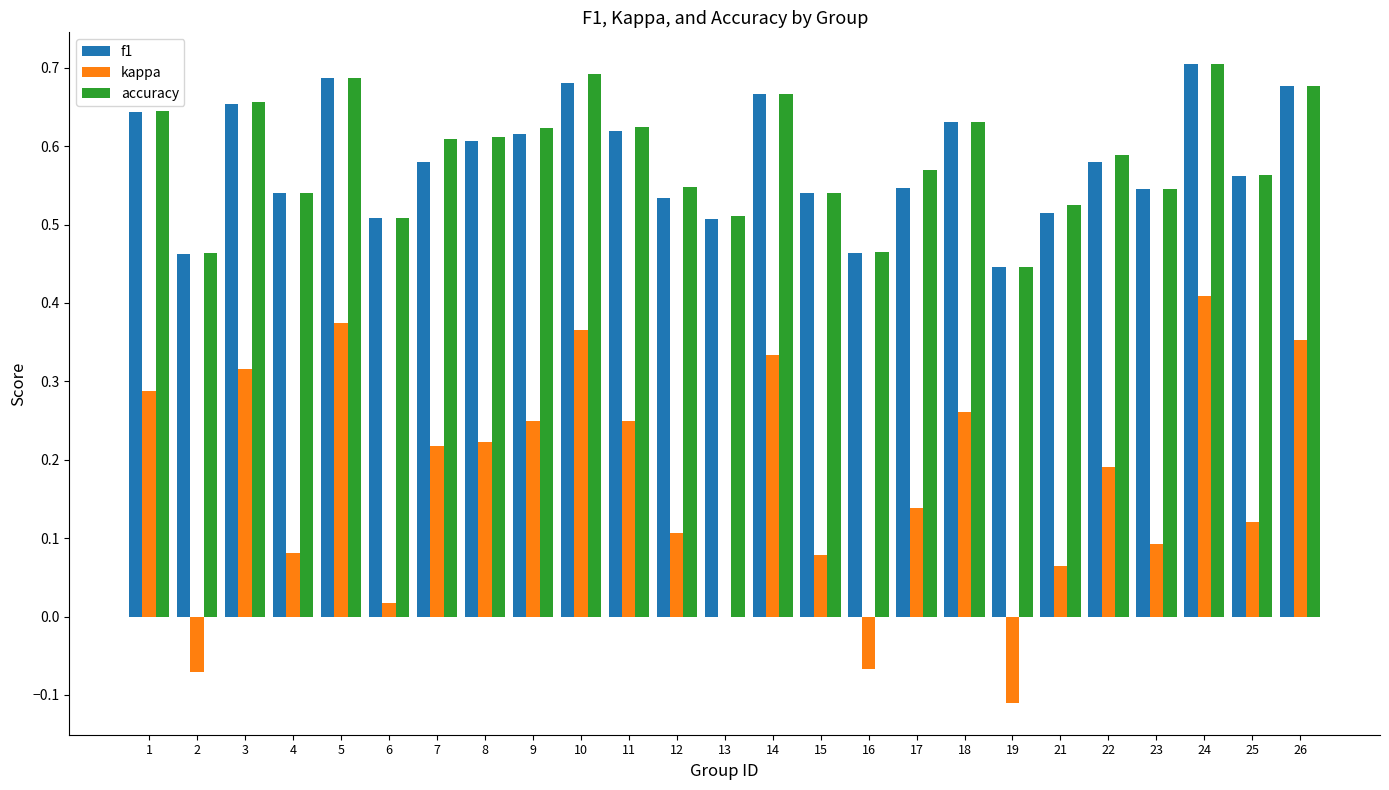

The value of kappa at 25 is 0.1. True or false?

True